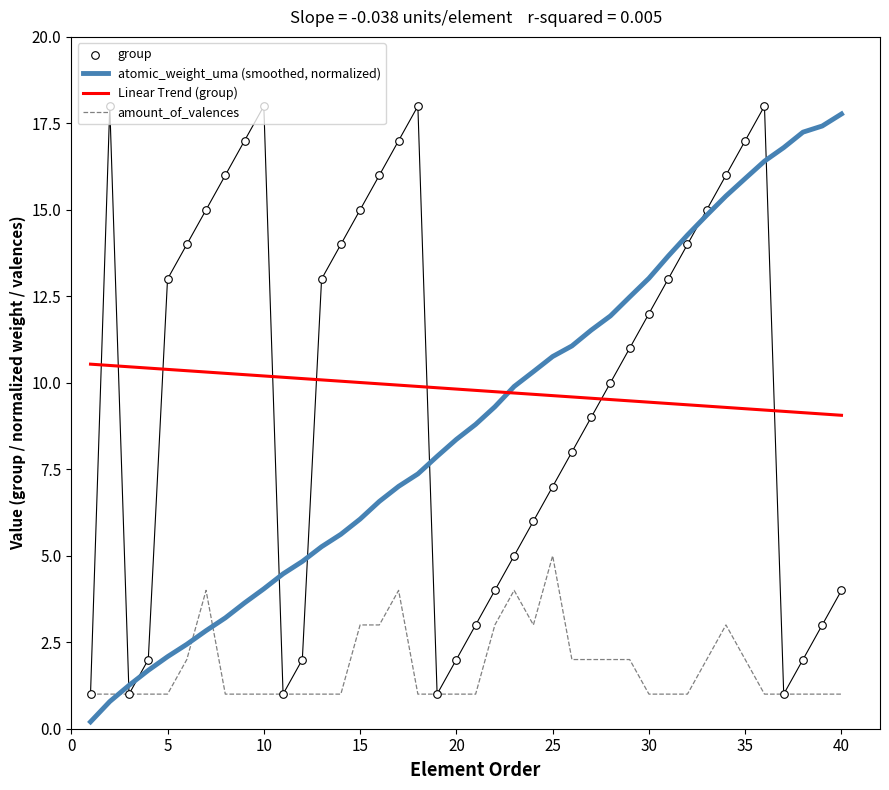

Is it true that Linear Trend (group) equals 10.2 at 10?

True